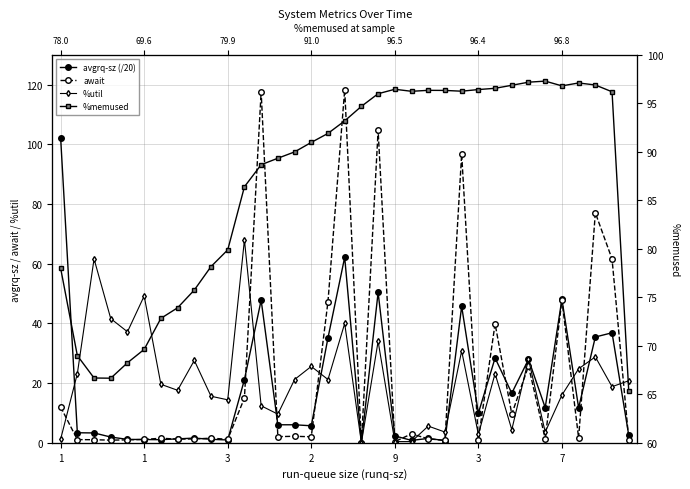

At which category does the chart reach its peak across all series?

17